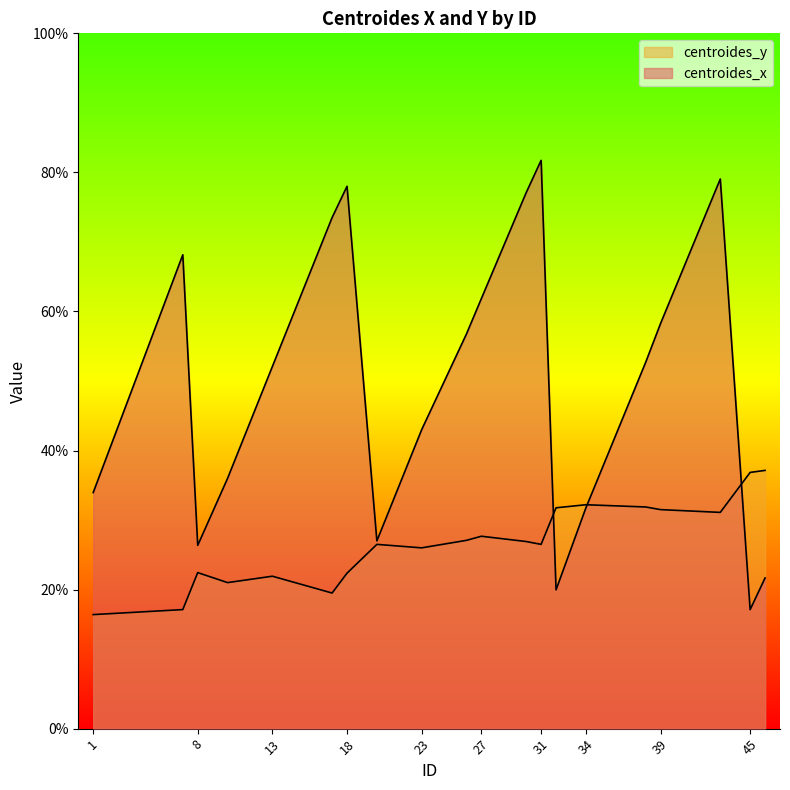

True or false: centroides_x has more than 0 interior local peaks.

True